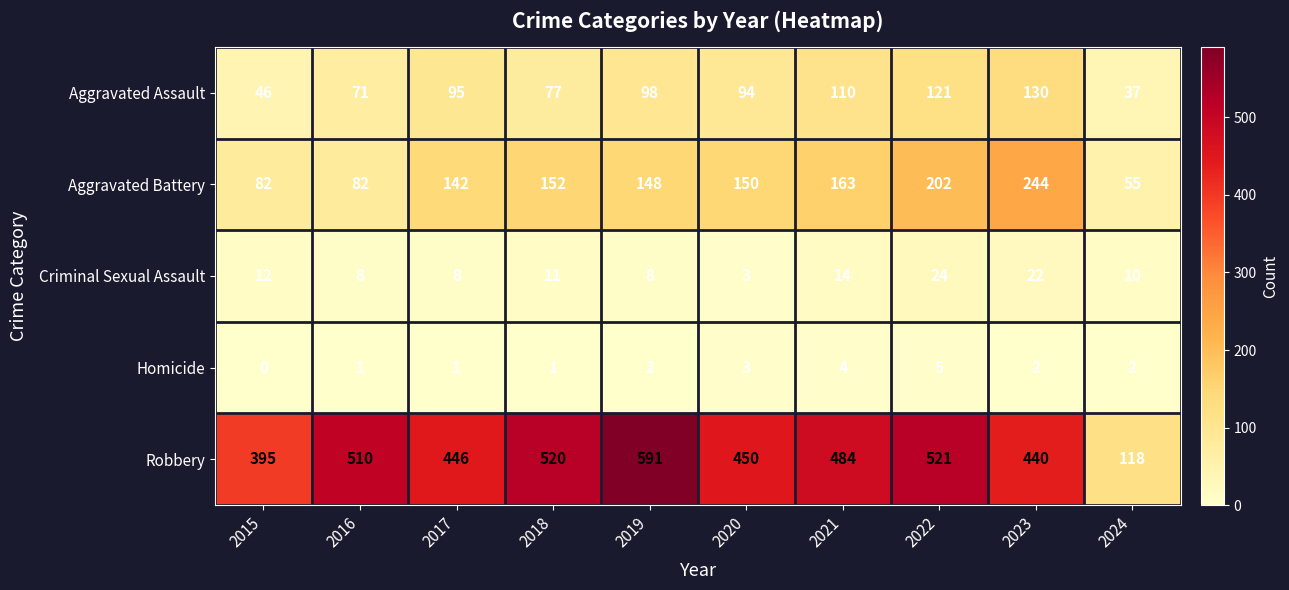

Rank the series by their maximum value, from lowest to highest.

Homicide, Criminal Sexual Assault, Aggravated Assault, Aggravated Battery, Robbery